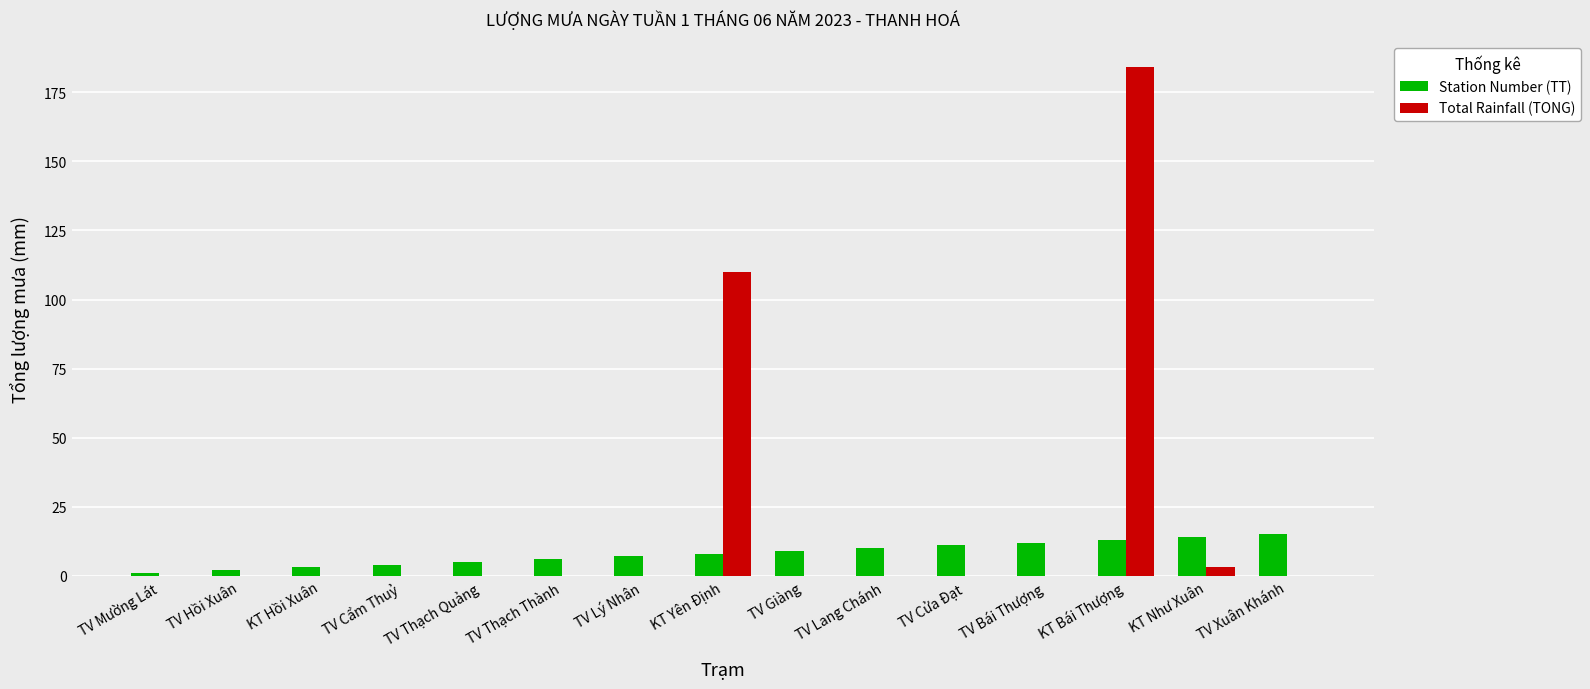

Is the value of Station Number (TT) at TV Giàng greater than the value of Total Rainfall (TONG) at TV Lý Nhân?

Yes